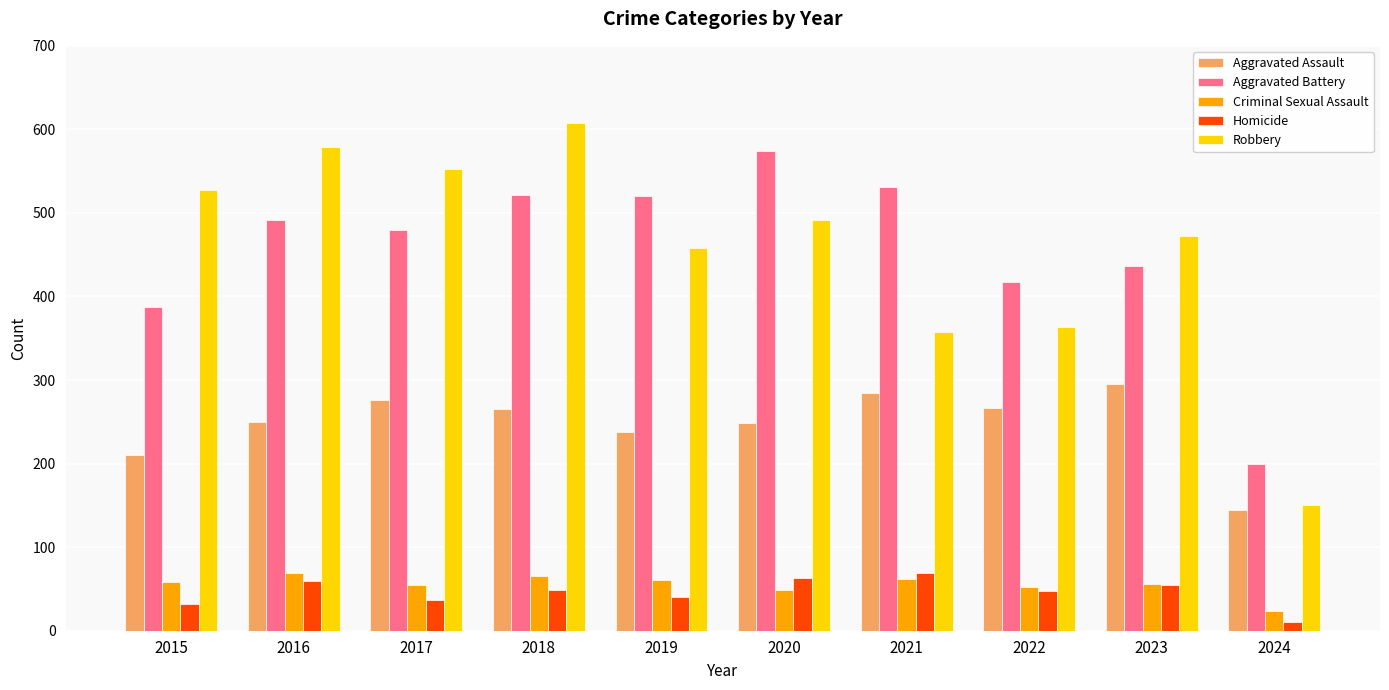

What is the value of the Homicide bar at the 8th from the left?

47